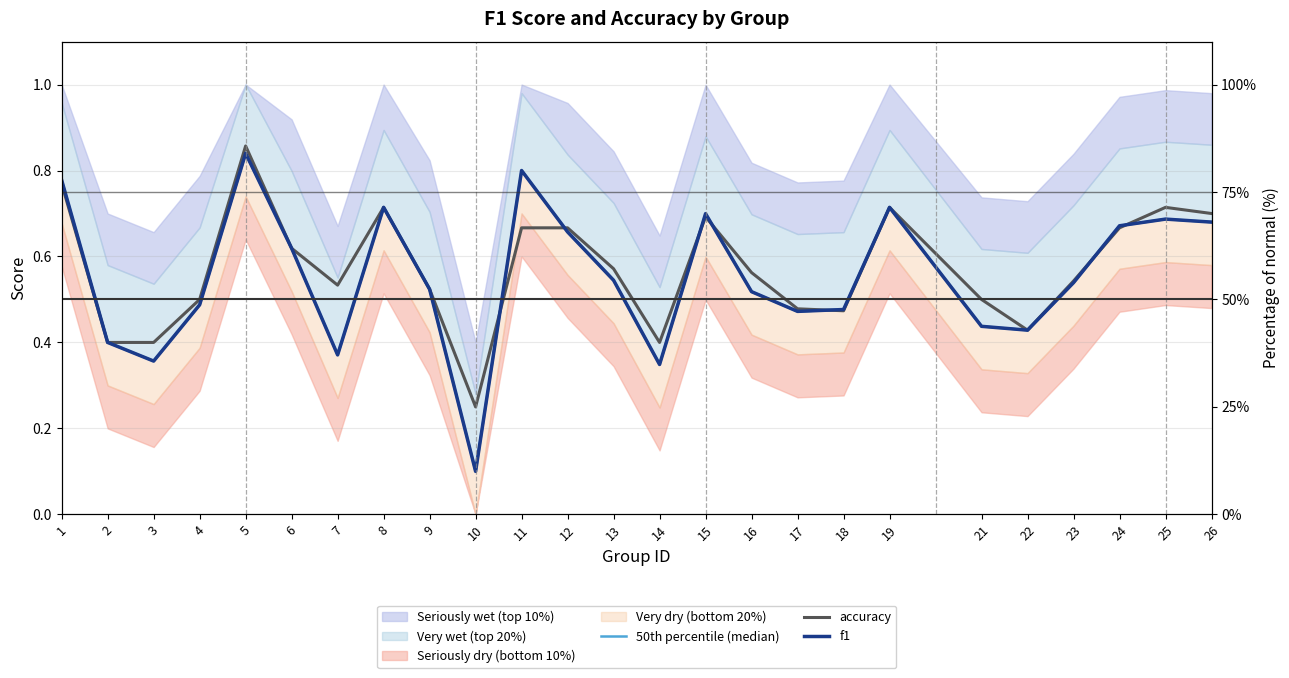

The accuracy series shows 0.5 at 21. True or false?

True